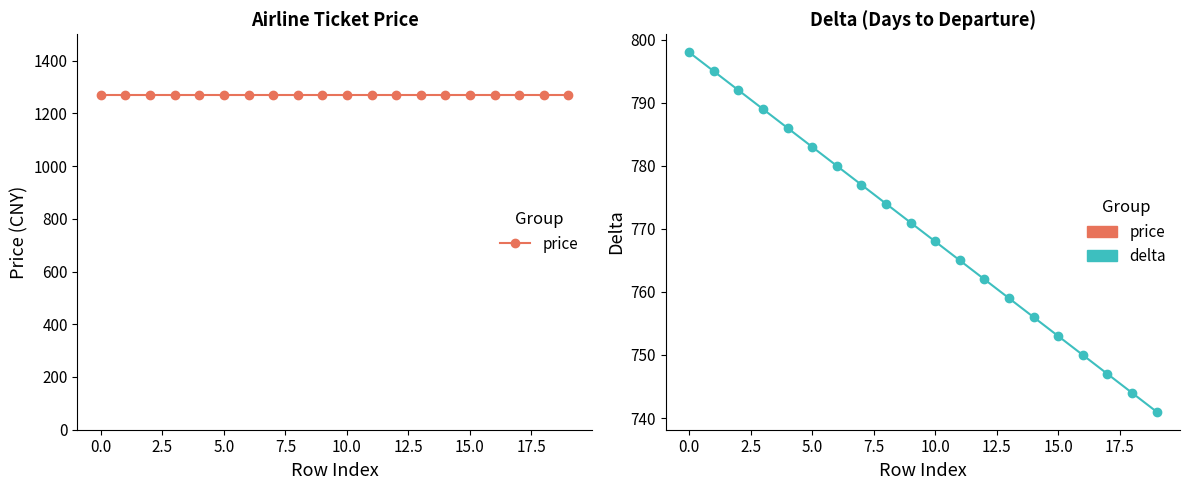

At 5.0, list the series in order from largest to smallest.

price, delta